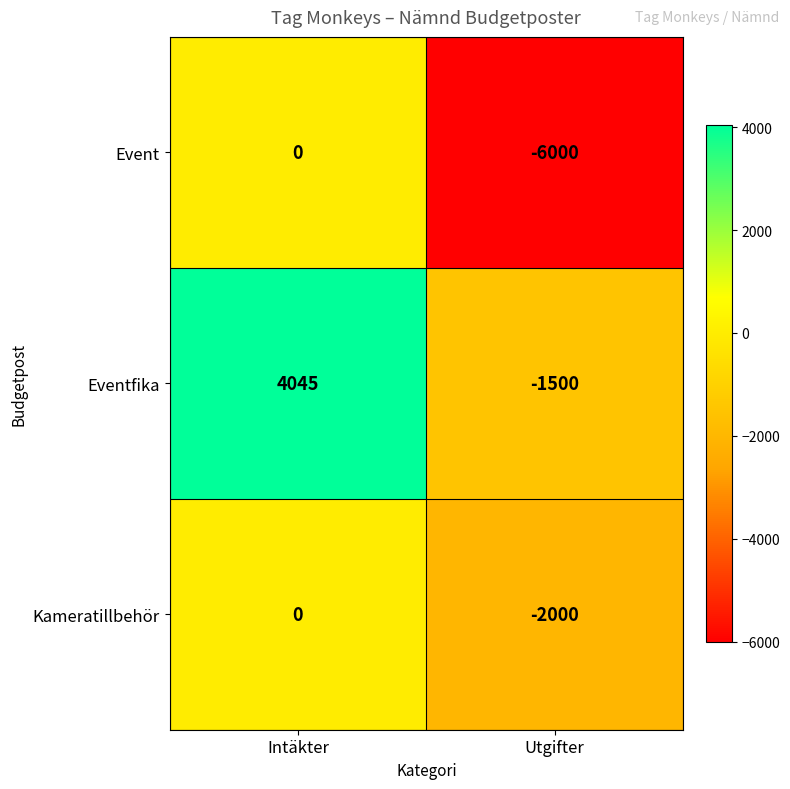

What is the difference between the highest and lowest values at Intäkter?

4045